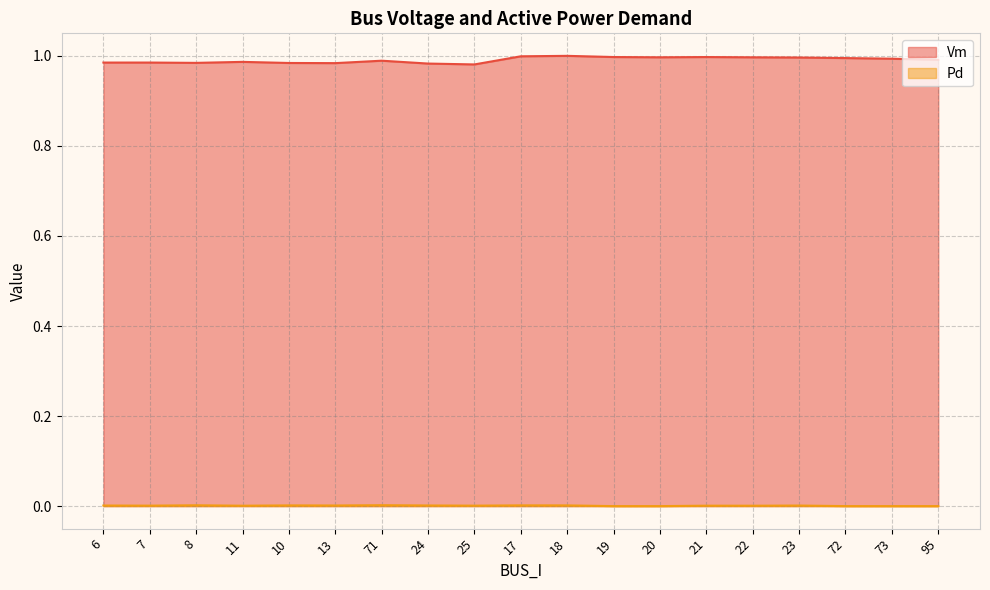

What are all the series names shown in the legend?

Vm, Pd